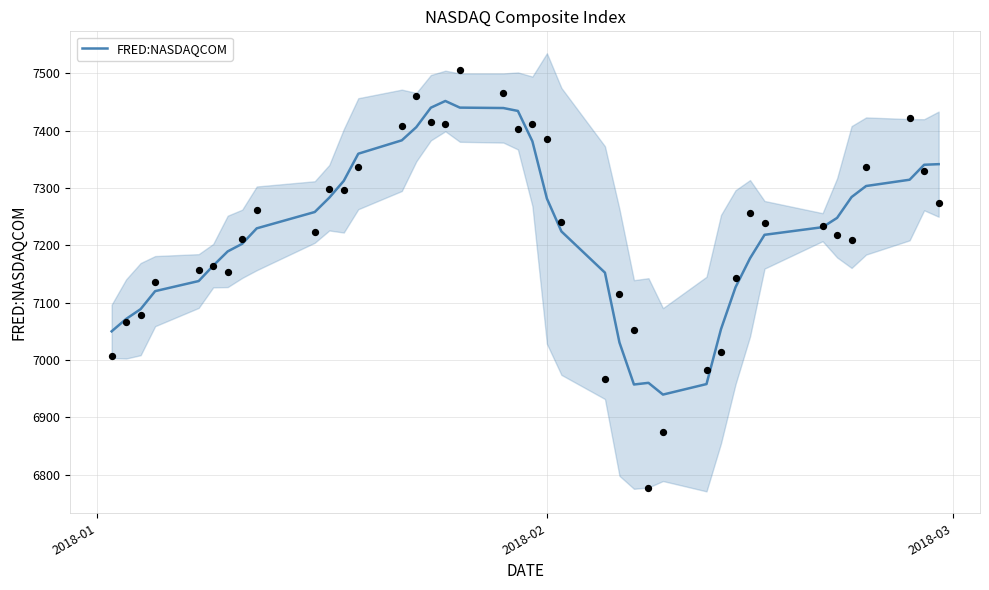

What is the lowest value of the FRED:NASDAQCOM series?

6939.8